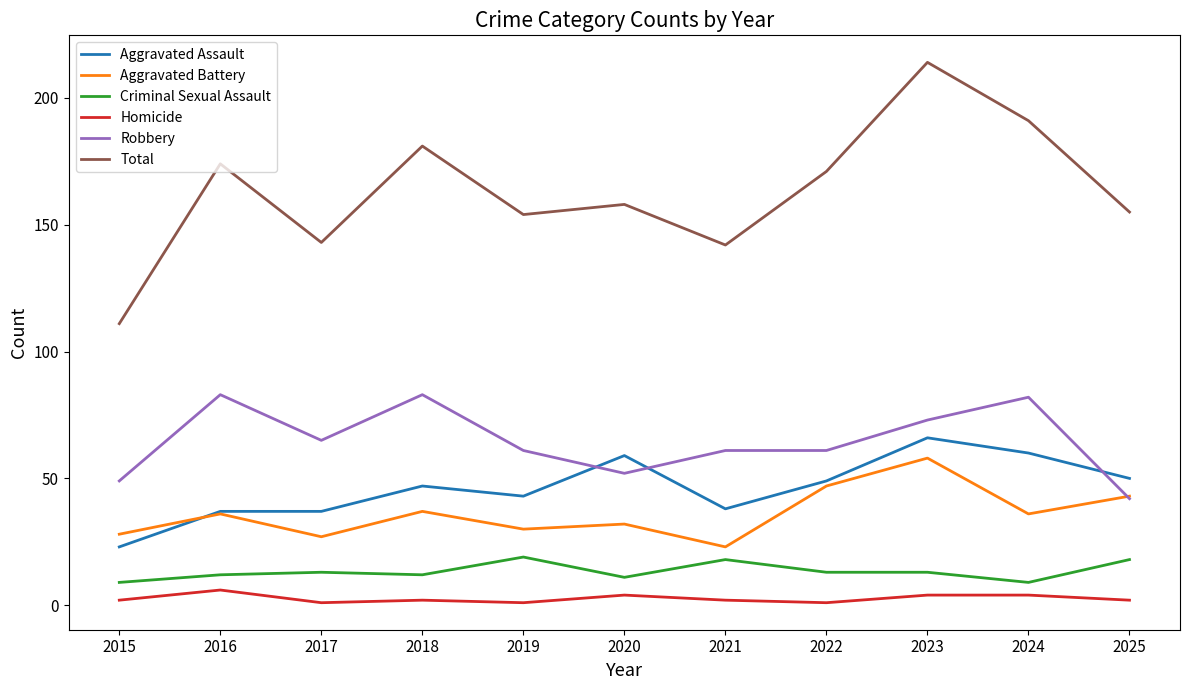

How many lines are shown in the chart?

6